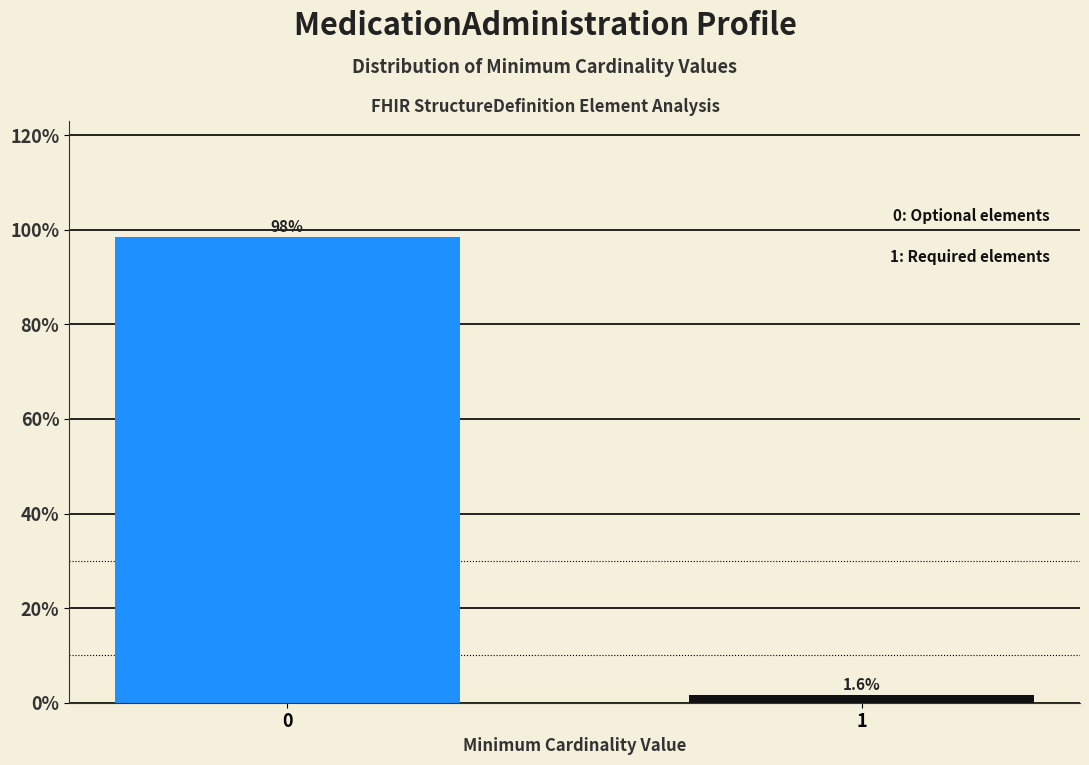

Reading right to left, list all the values displayed in this chart.

1=1.6	0=98.4